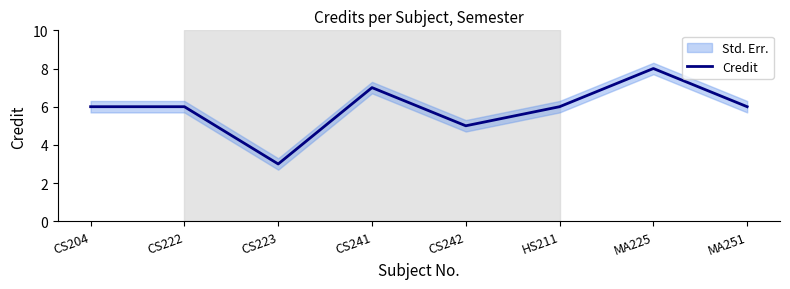

Reading right to left, what are all the values shown in this chart?

6	8	6	5	7	3	6	6